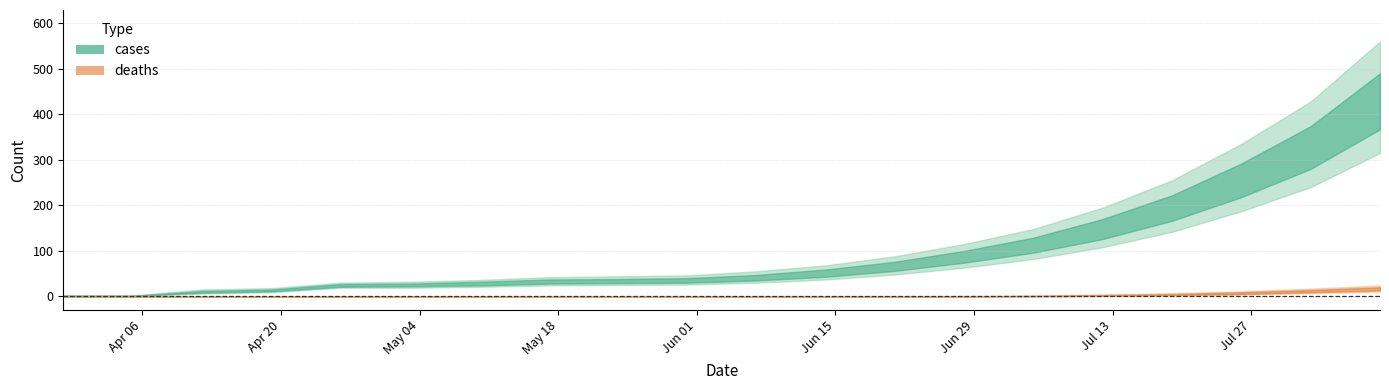

What is the sum of all cases values?

1876